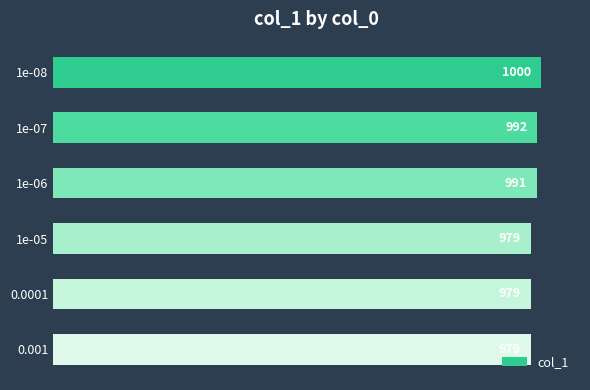

How many series are shown in this chart?

1